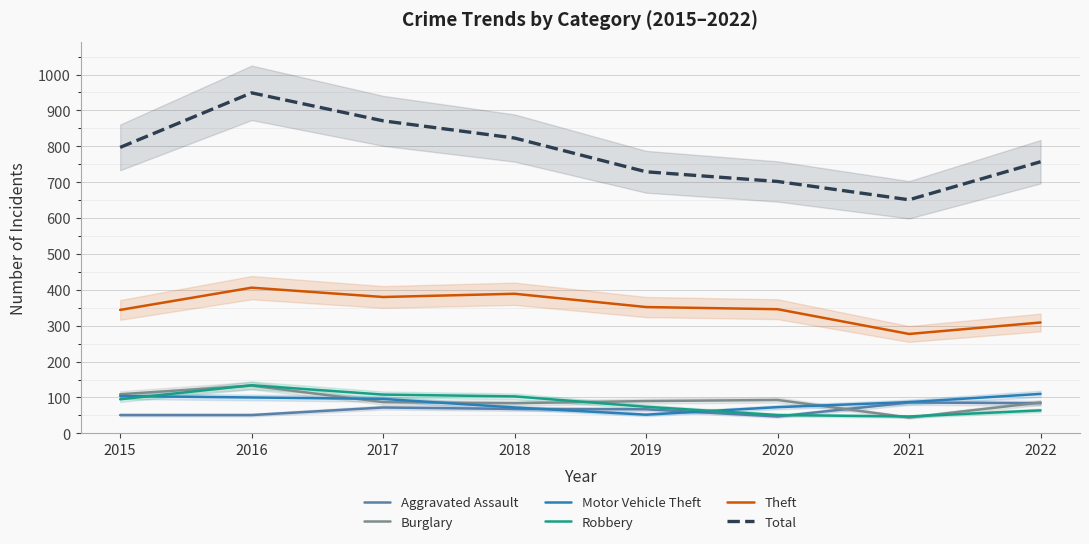

Which series has the largest total across all categories?

Total